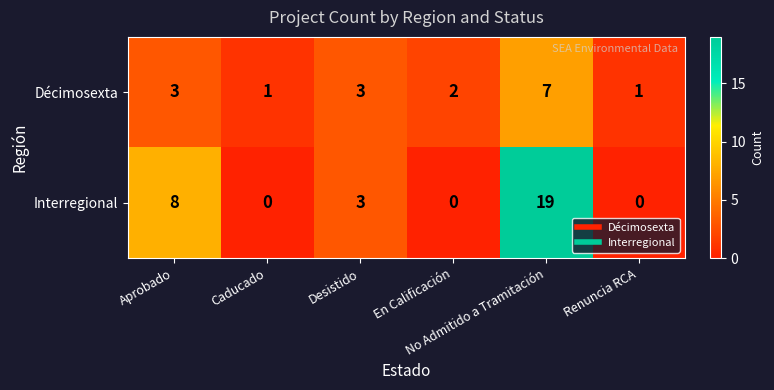

Which series has the largest total across all categories?

Interregional